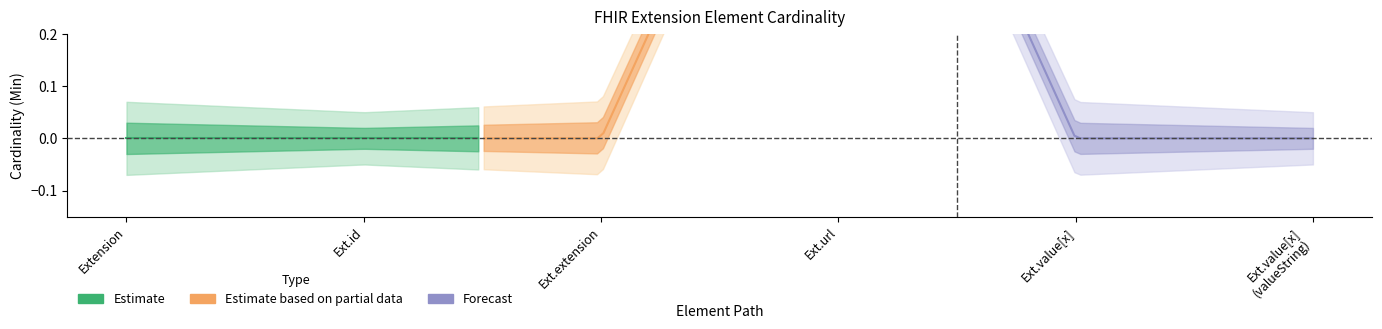

How many values in Min are above zero?

1